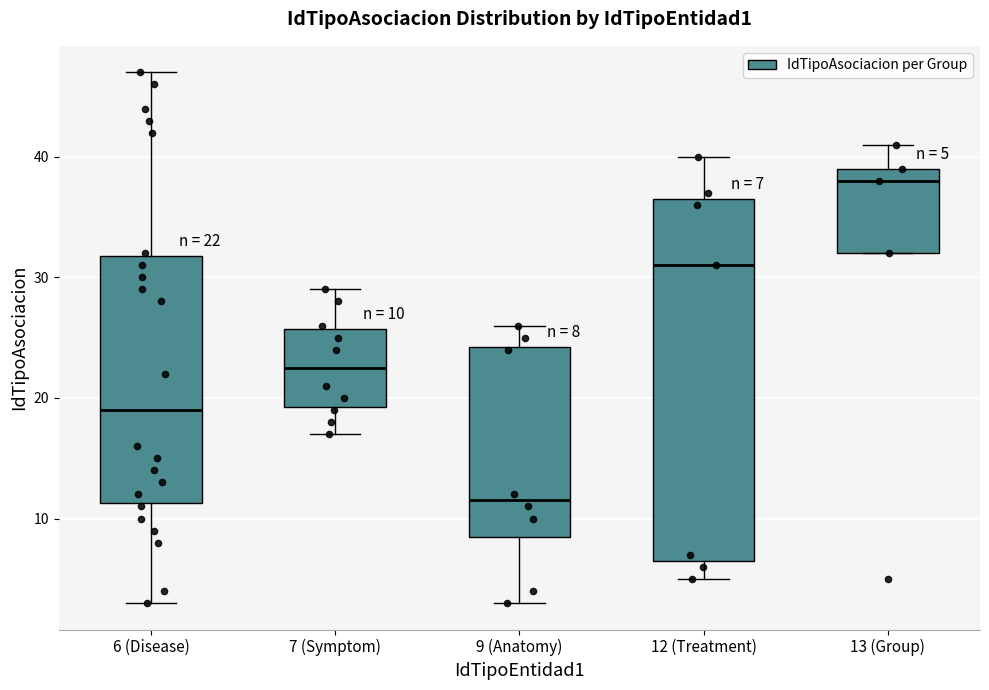

Which box's median line is the highest?

13 (Group)